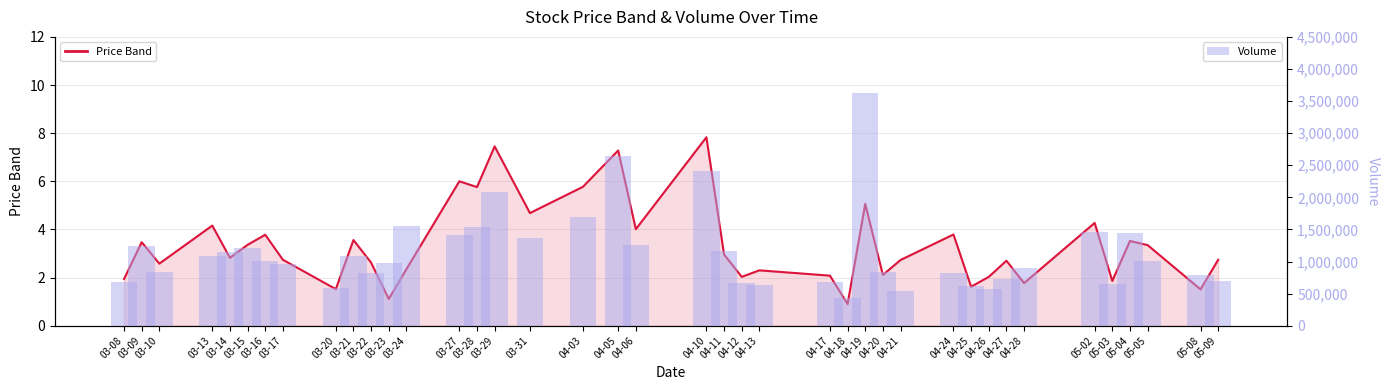

Where does the Price Band series first go above 2?

03-09